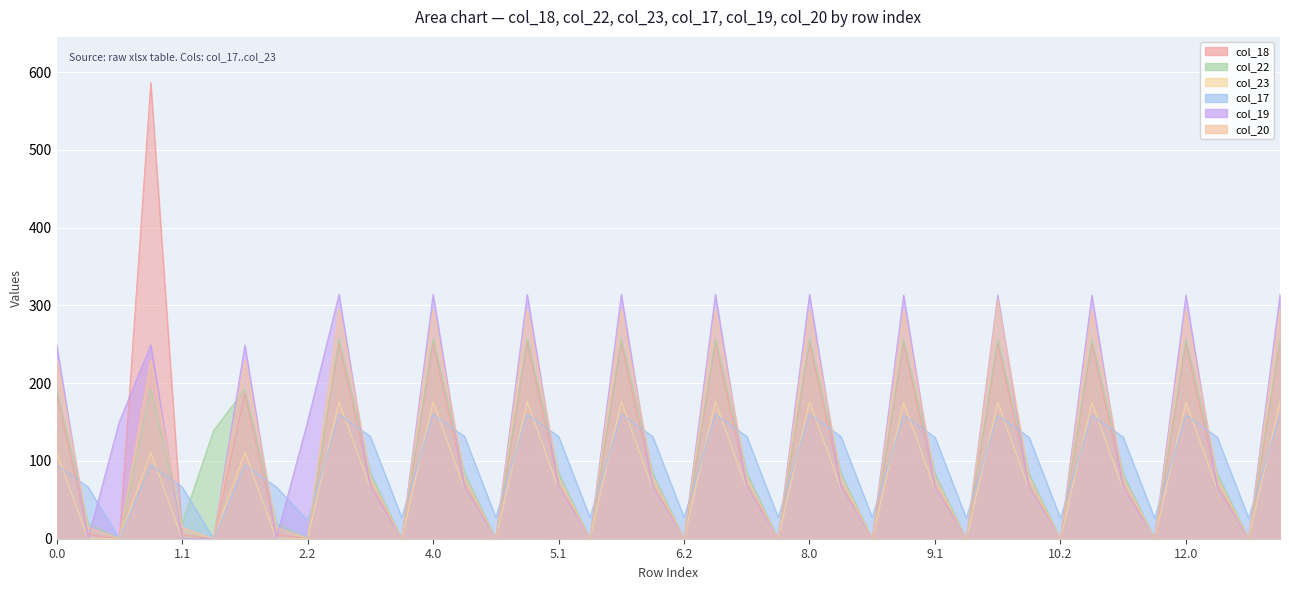

Which category has the lowest value in the col_18 series?

0.2